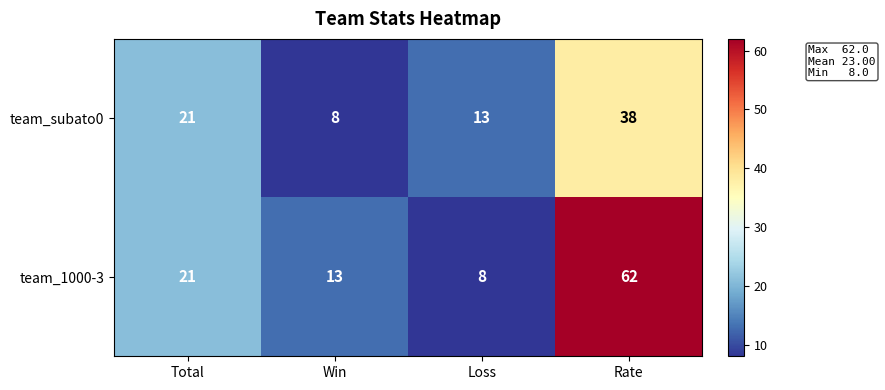

What is the total value across all series at Total?

42